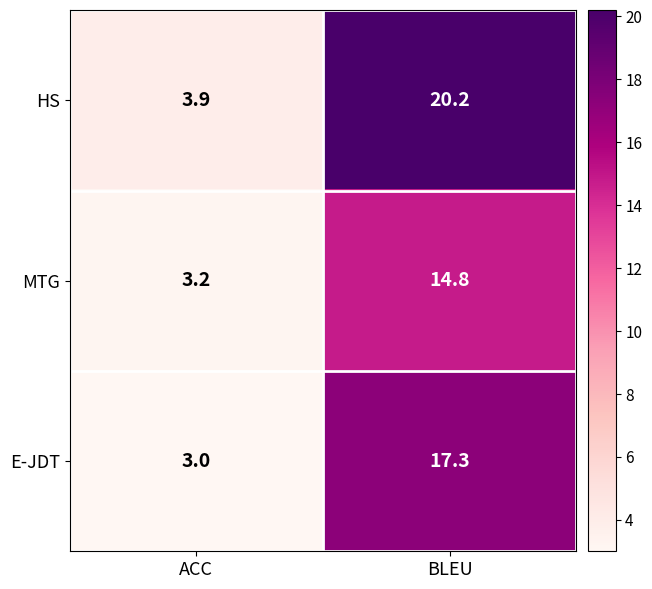

Which label corresponds to the largest value in the chart?

BLEU